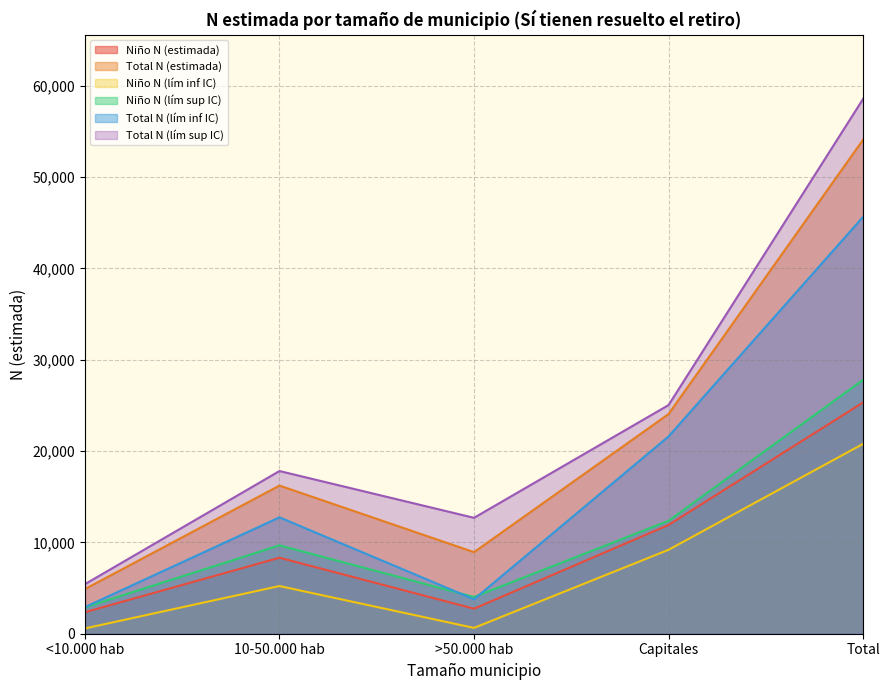

At how many categories does at least one series exceed 55061?

1